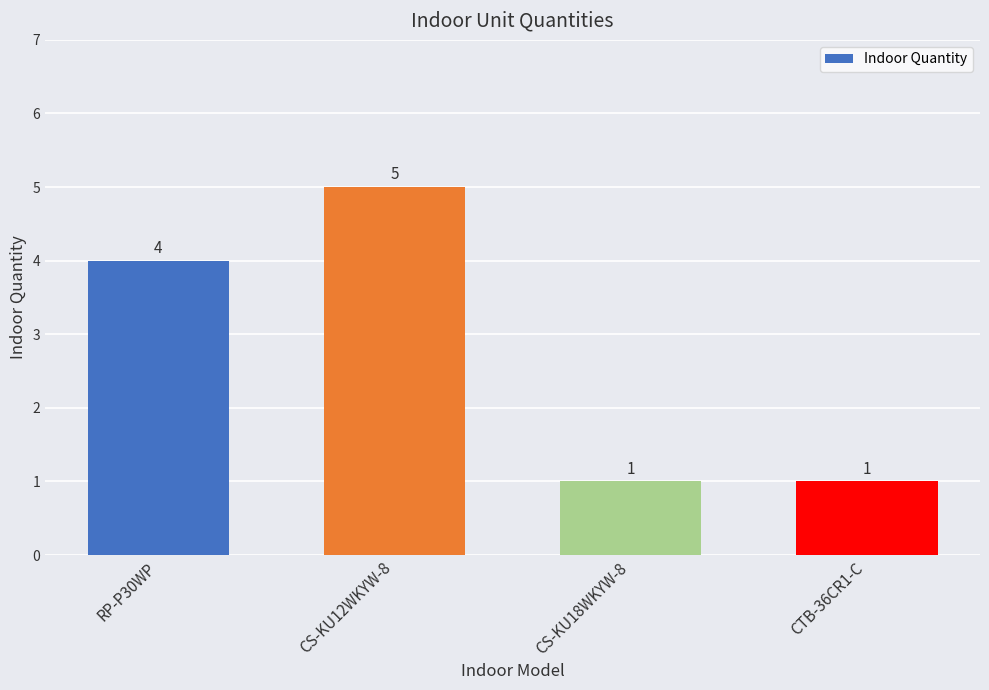

Read the value at CTB-36CR1-C.

1